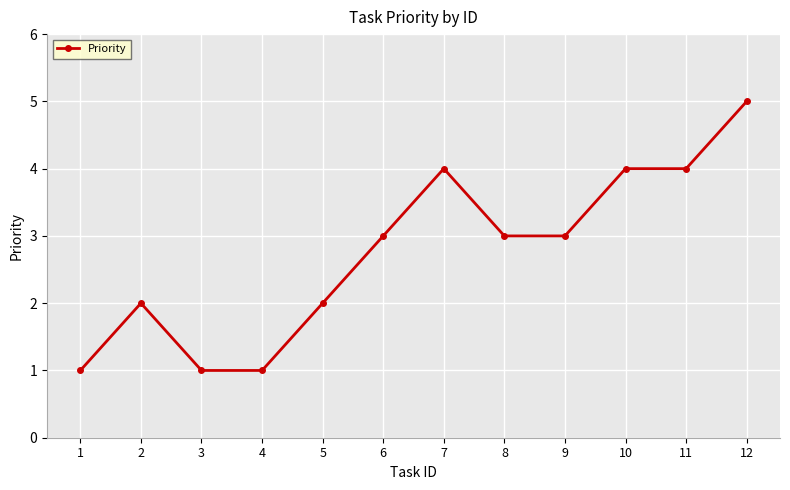

True or false: there are more than 0 points higher than both neighbors.

True